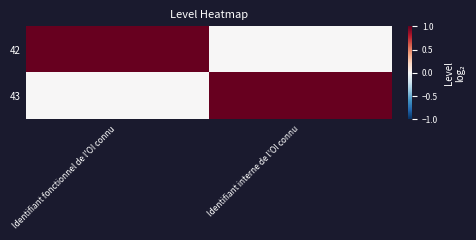

At which category is the sum across all series the highest?

Identifiant fonctionnel de l'OI connu